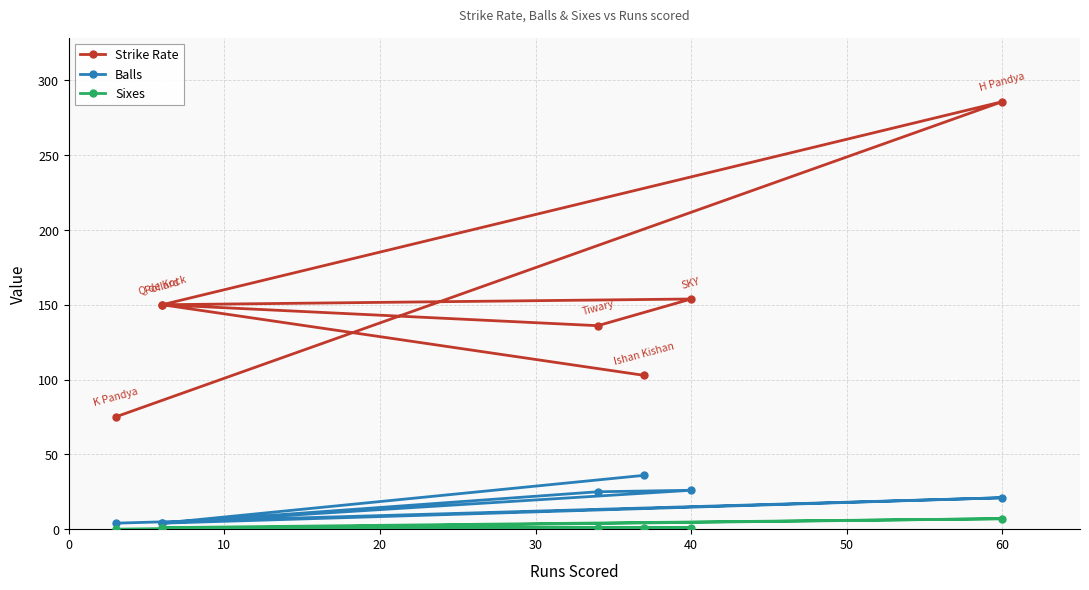

What is the spread (max minus min) of values at 20?

135.0